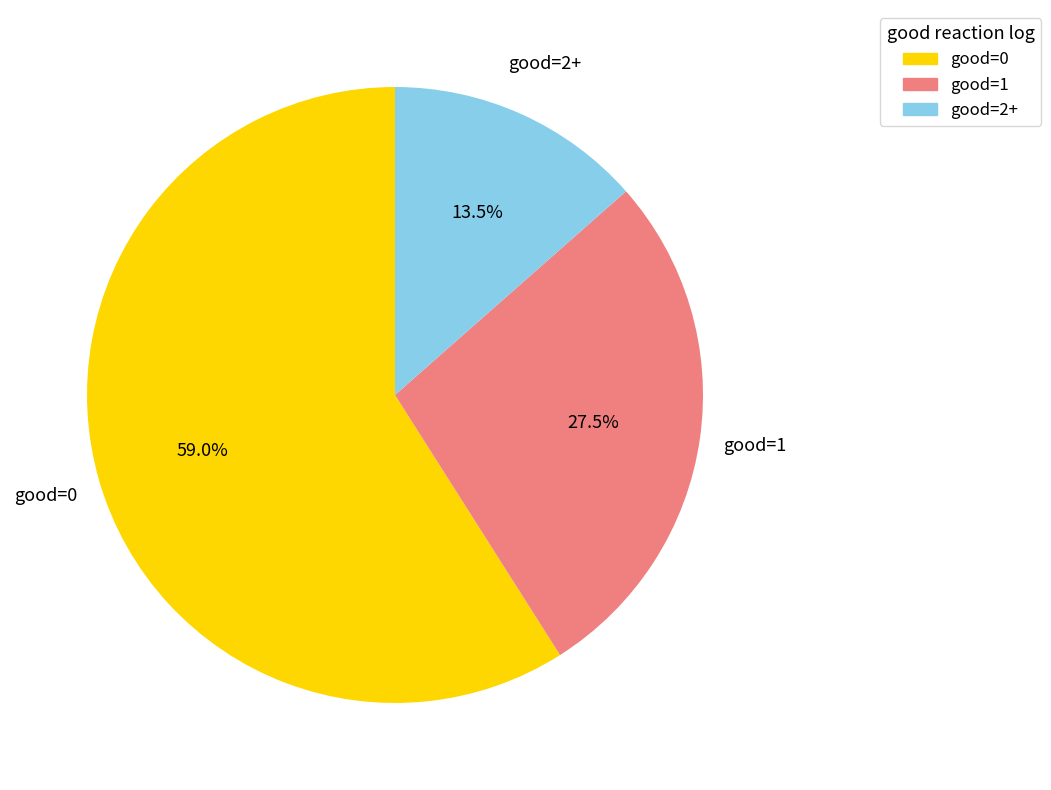

Is the sum of good=1 and good=0 greater than half?

Yes